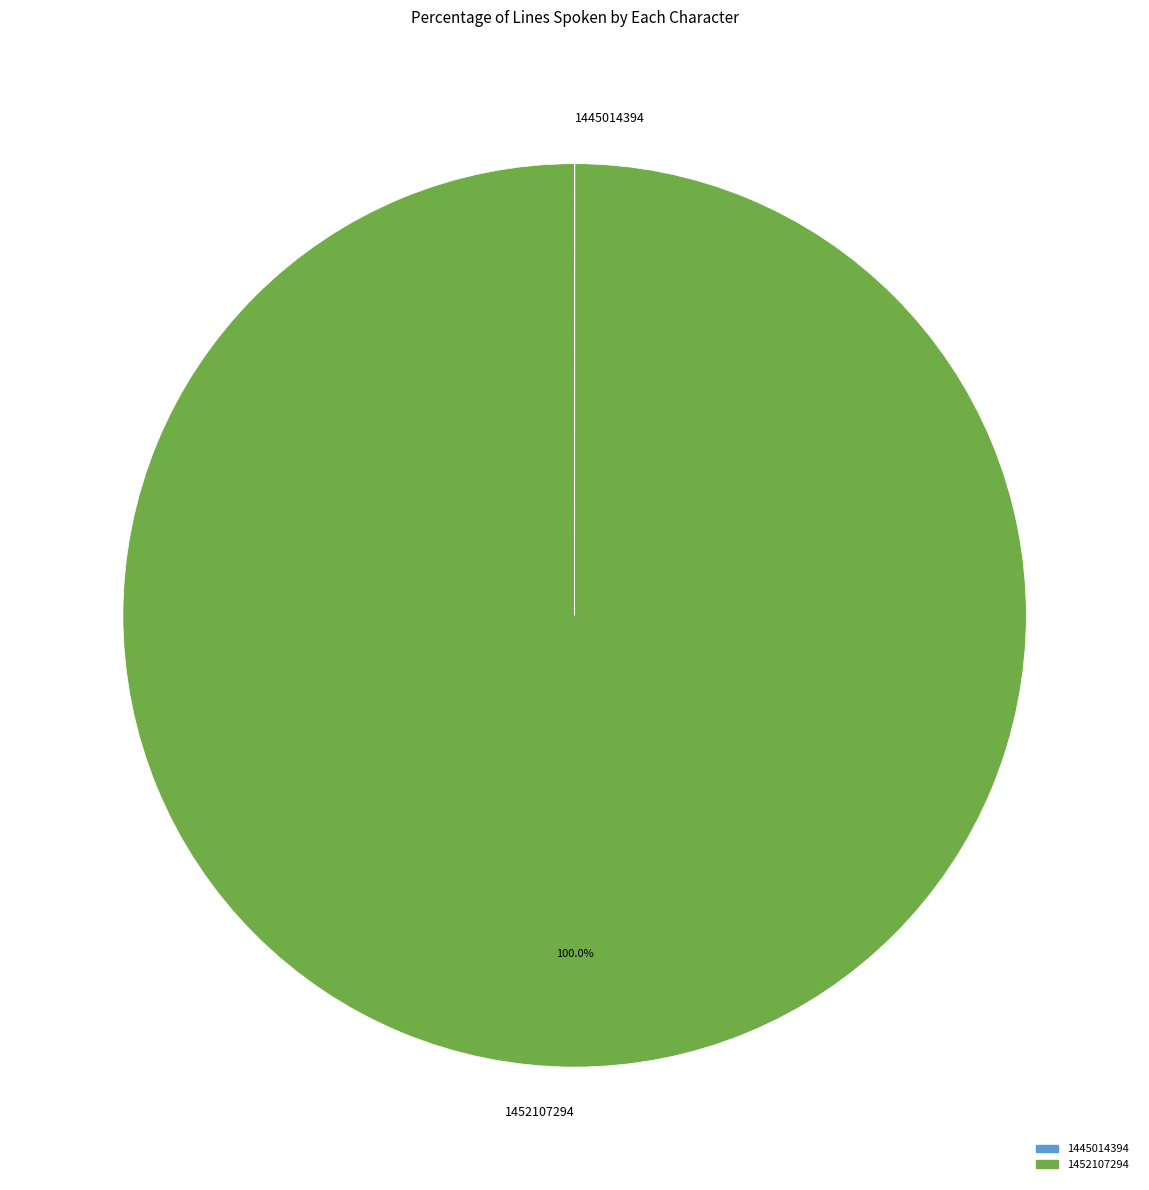

To the nearest percent, what is the difference between the largest and smallest slice percentages?

100%